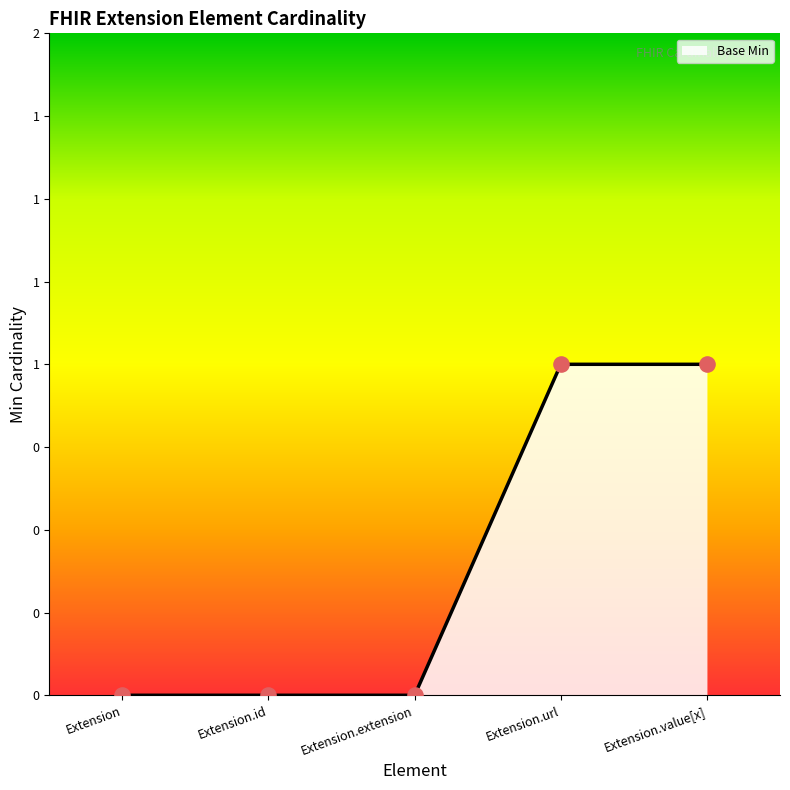

Which has a higher value, Extension.id or Extension.url?

Extension.url